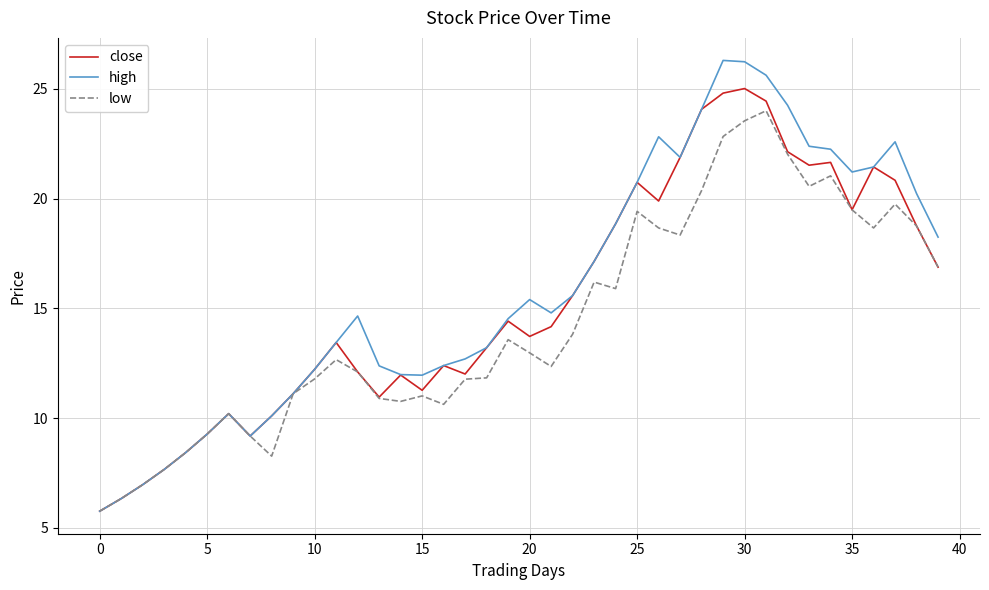

What is the greatest value displayed?

26.3